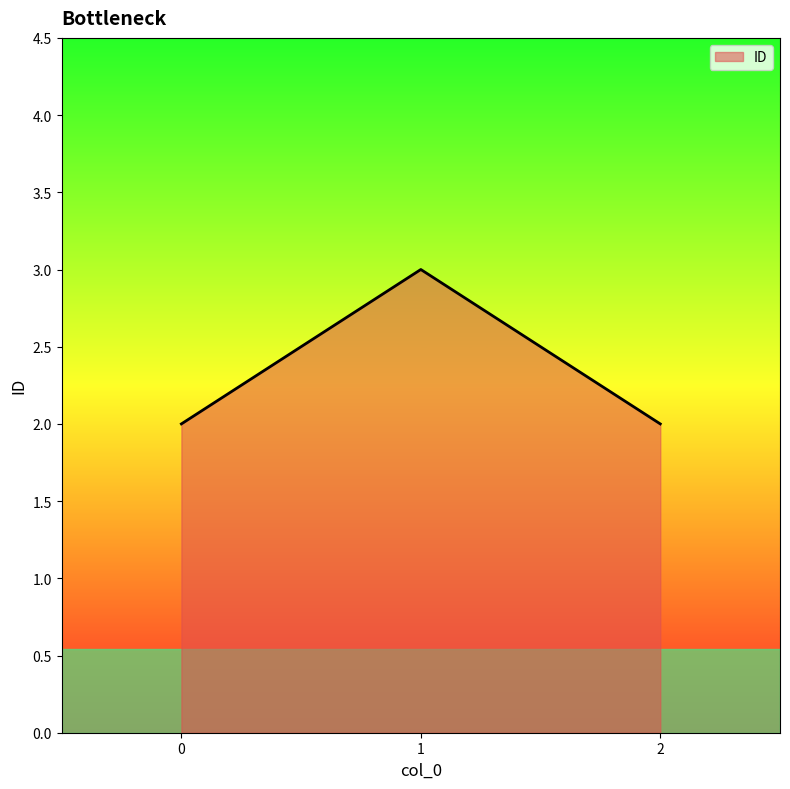

What is the sum of the values at 0 and 1?

5